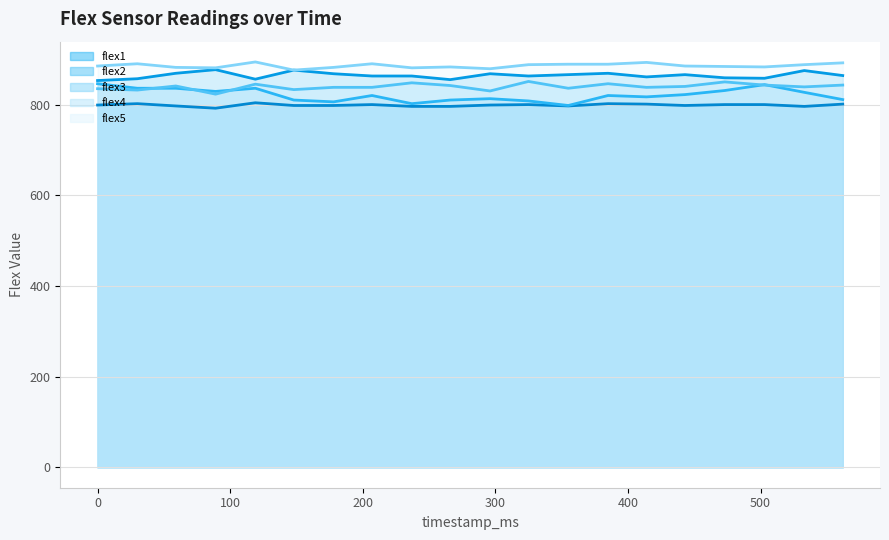

At which category does the chart reach its minimum across all series?

89